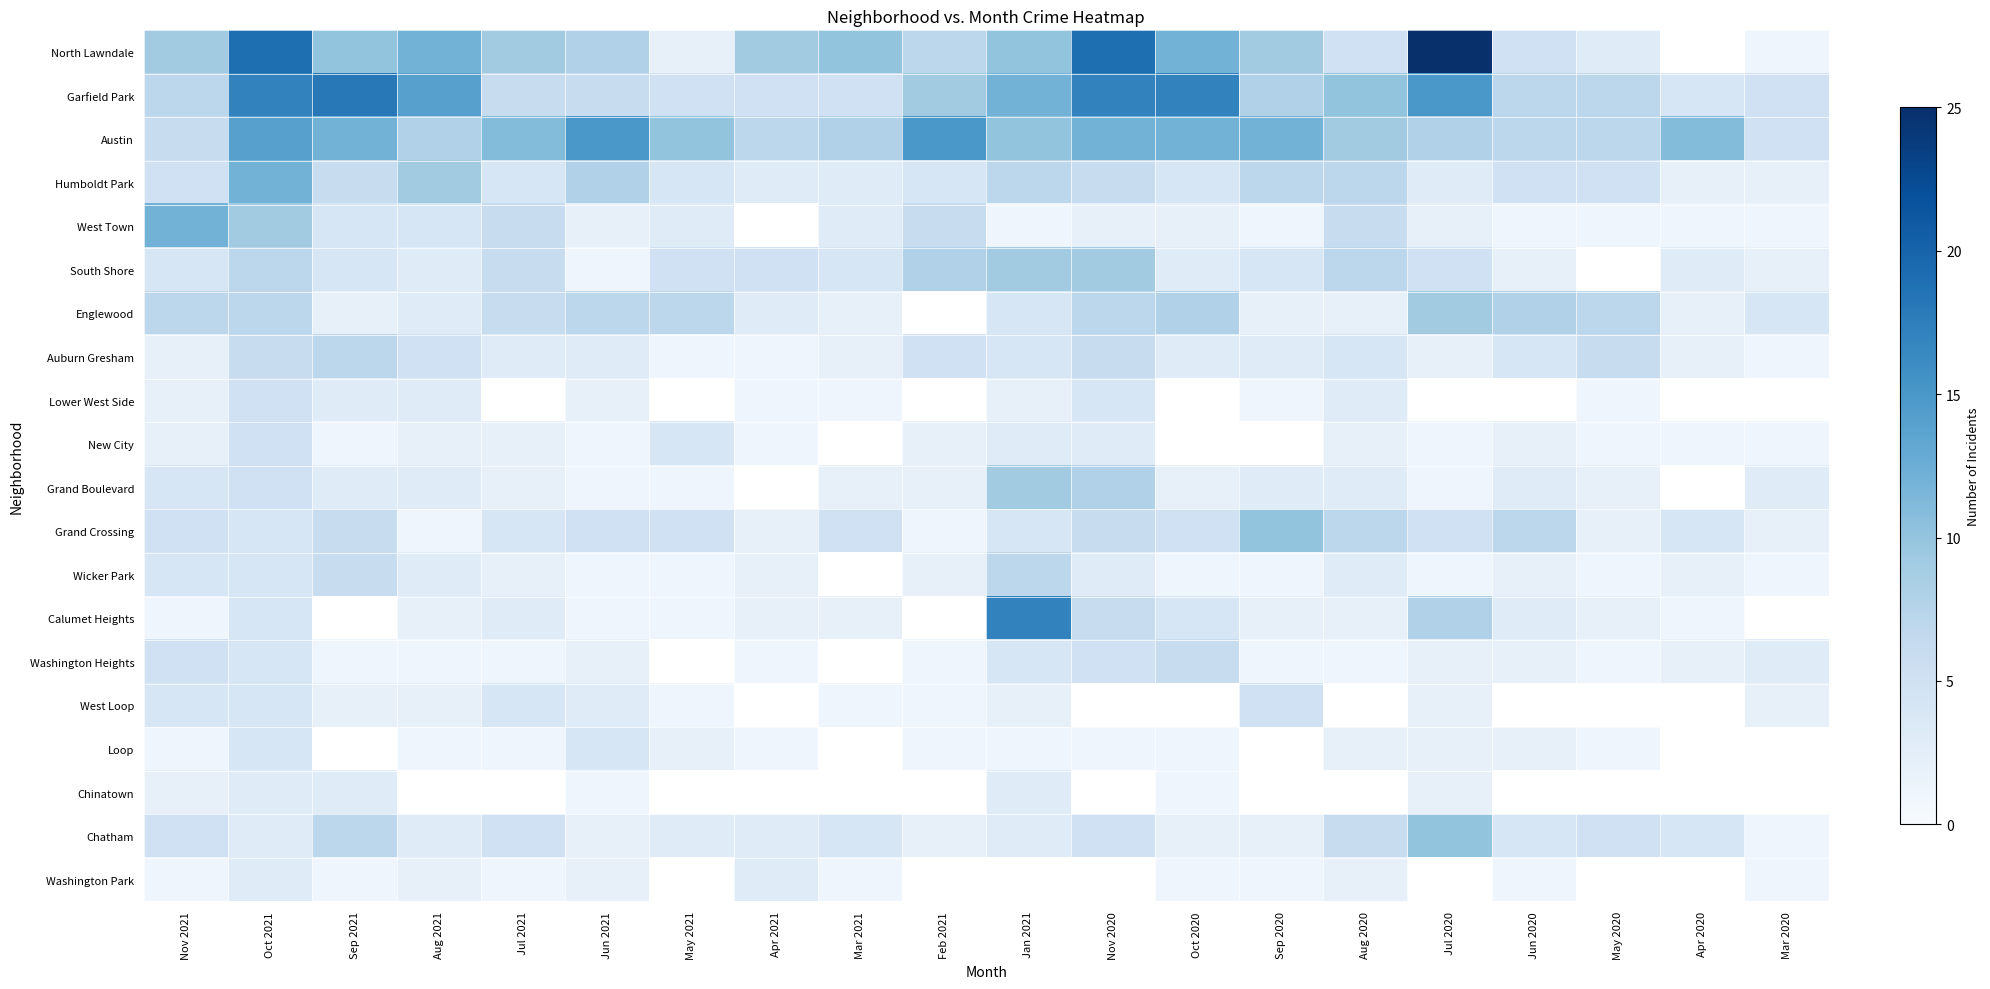

The value of New City at Feb 2021 is 3.3. True or false?

False